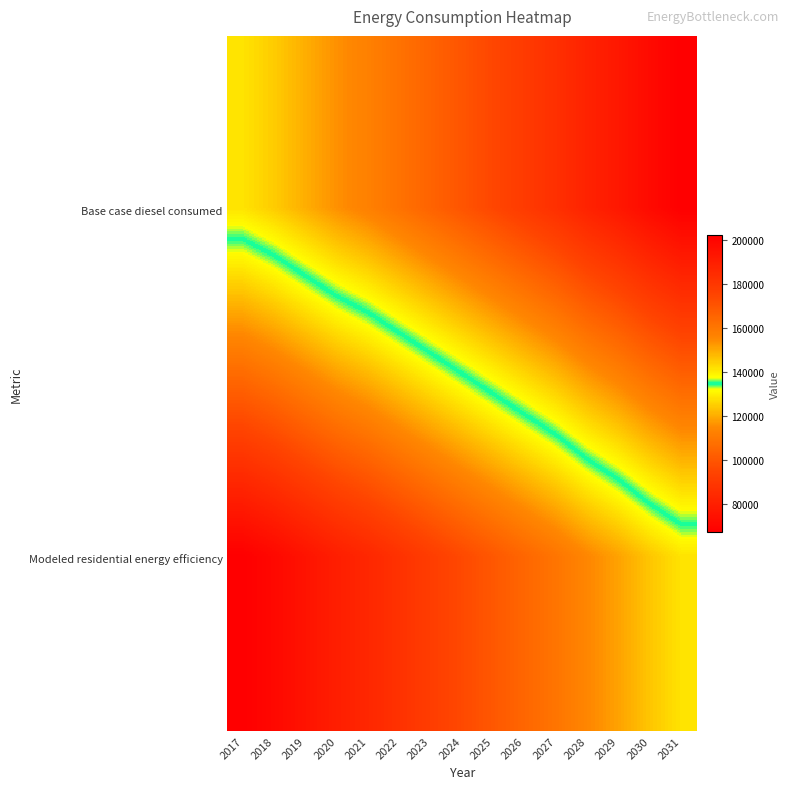

Reading left to right, list all the values displayed in this chart.

Base case diesel consumed: 2017=141332.3	2018=144806.5	2019=149149.3	2020=153492.1	2021=156966.3	2022=161309.1	2023=165651.9	2024=169994.6	2025=174337.4	2026=178680.2	2027=183023.0	2028=188234.3	2029=192577.1	2030=197788.5	2031=202131.2
Modeled residential energy efficiency: 2017=67202.6	2018=70676.8	2019=75019.6	2020=79362.4	2021=82836.6	2022=87179.4	2023=91522.2	2024=95865.0	2025=100207.8	2026=104550.6	2027=108893.3	2028=114104.7	2029=118447.5	2030=123658.8	2031=128001.6